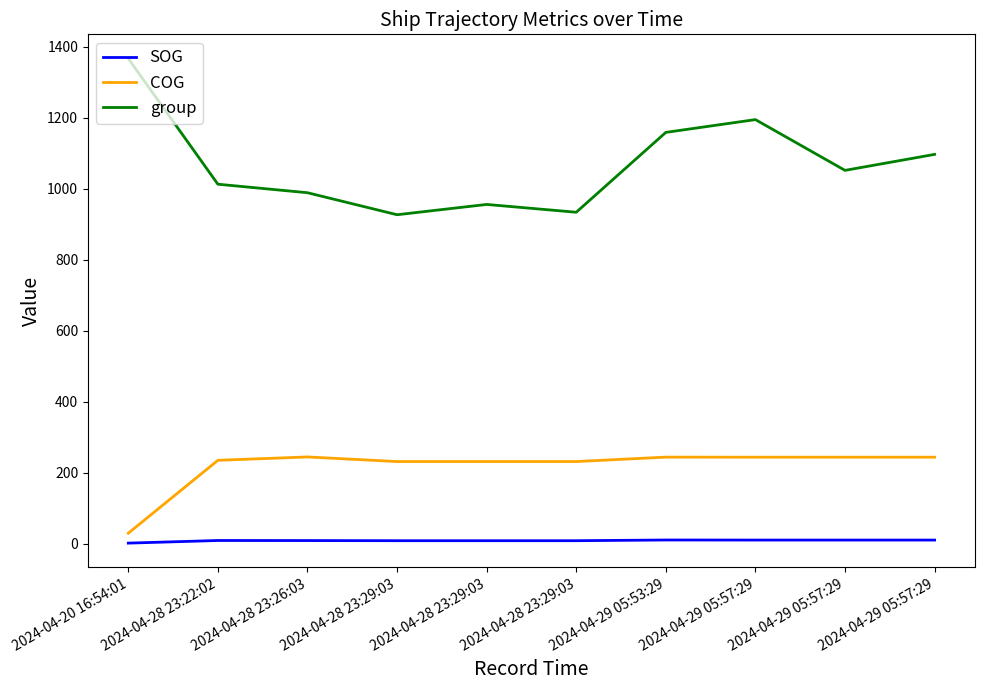

How many lines are shown in the chart?

3